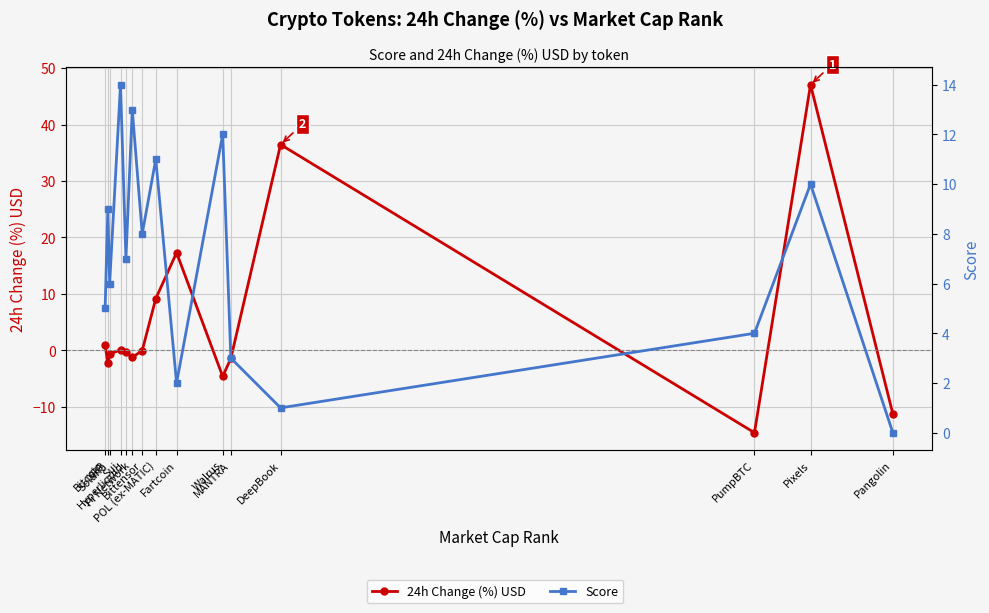

True or false: Score has a value of 18.9 at POL (ex-MATIC).

False